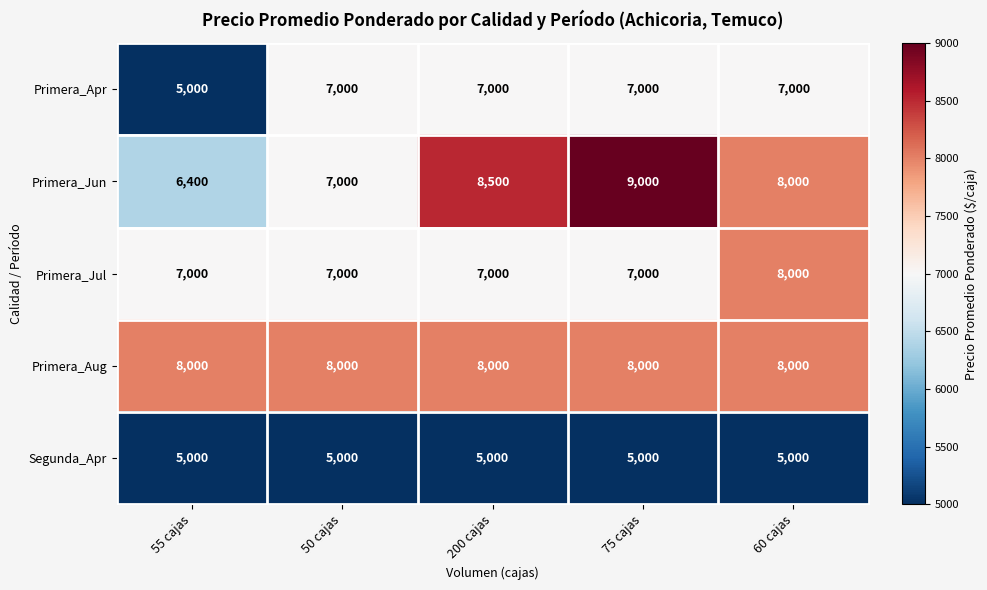

What is the smallest value displayed?

5000